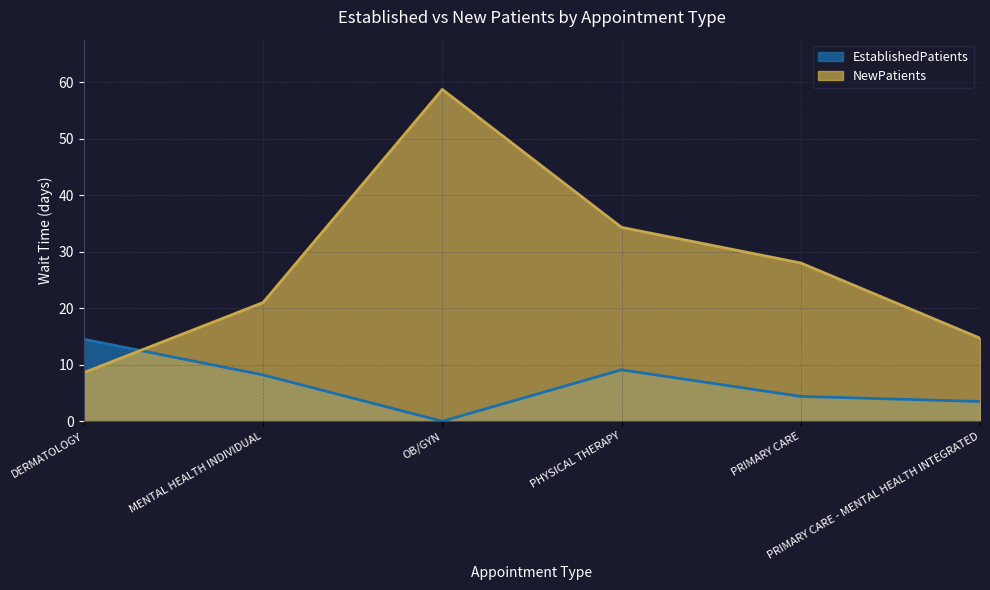

What is the label of the 5th point from the right?

MENTAL HEALTH INDIVIDUAL